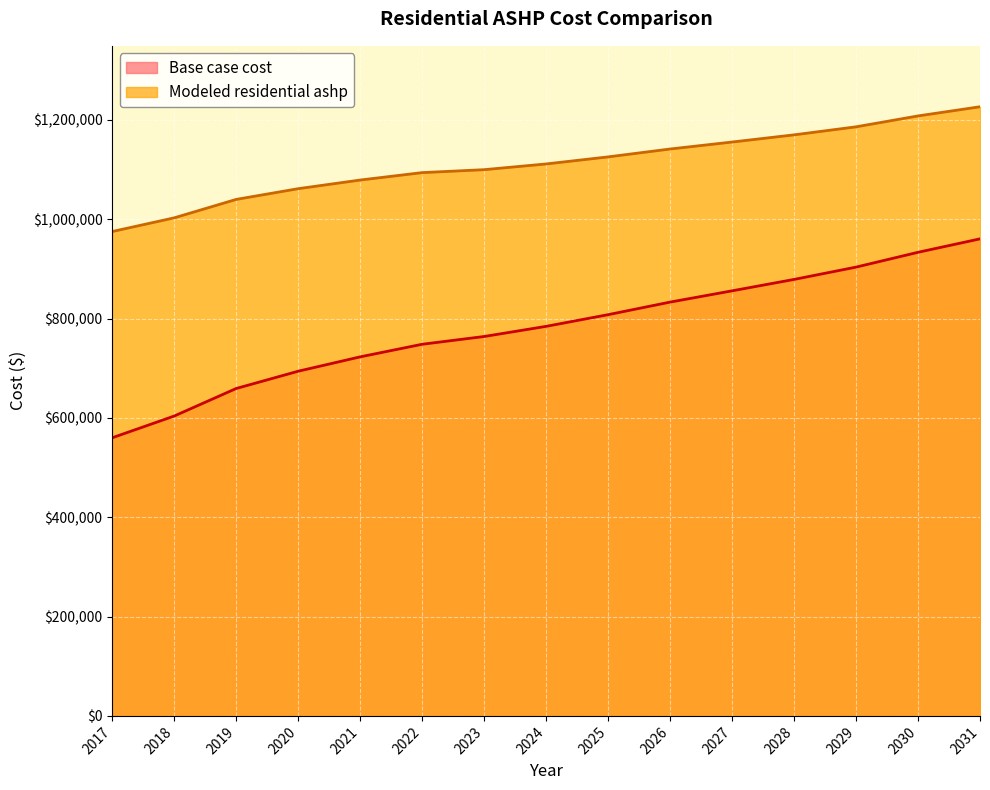

What is the maximum value for Base case cost?

960562.7